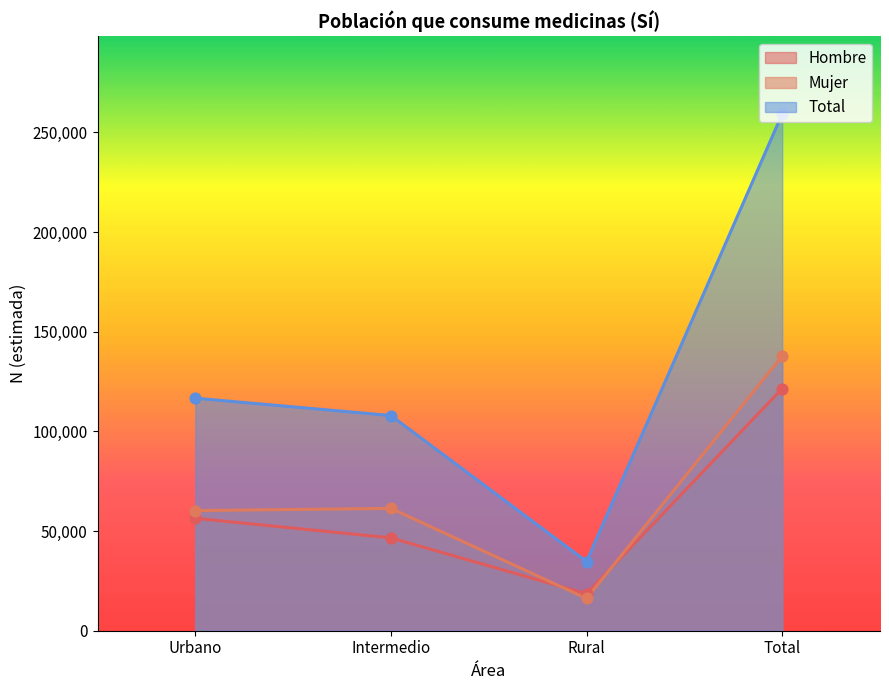

Which series has the largest total across all categories?

Total